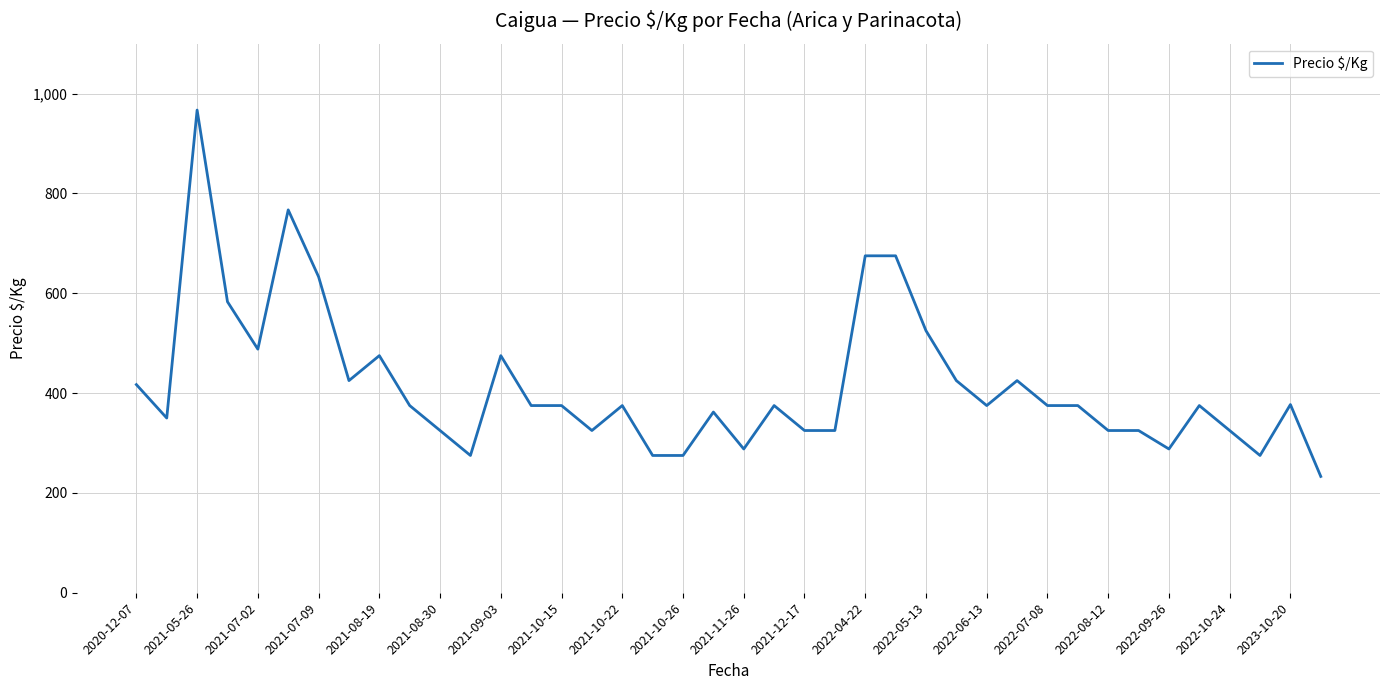

What is the difference between the maximum and minimum values?

734